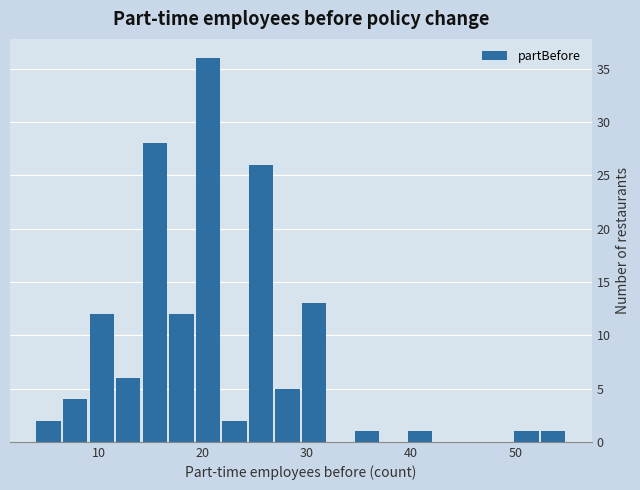

Read against the x-axis, roughly where is the centre of the tallest bar?

20